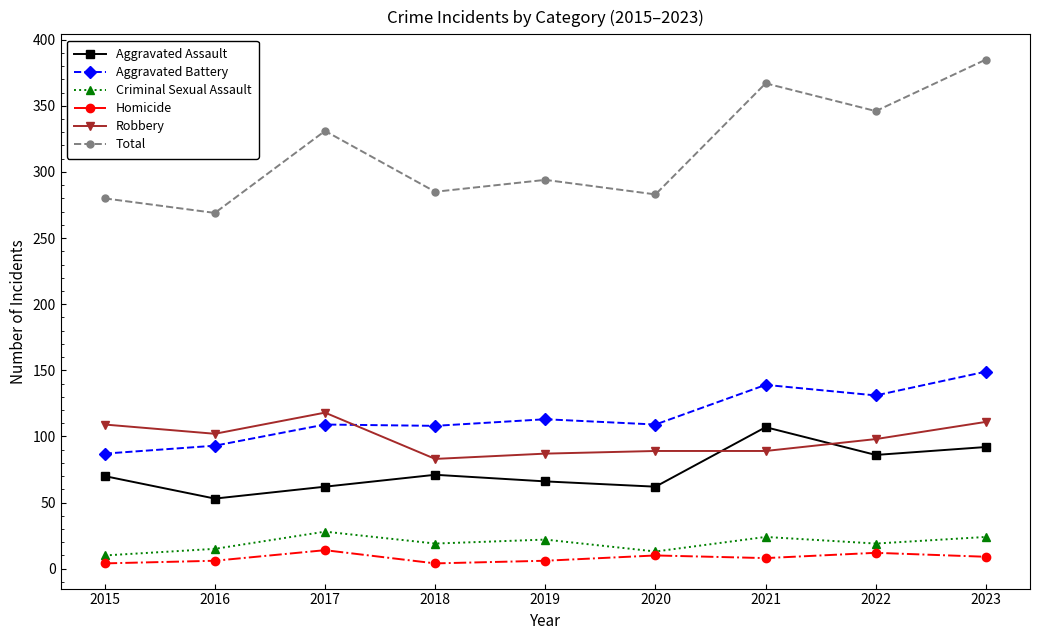

Is it true that Criminal Sexual Assault equals 19 at 2018?

True